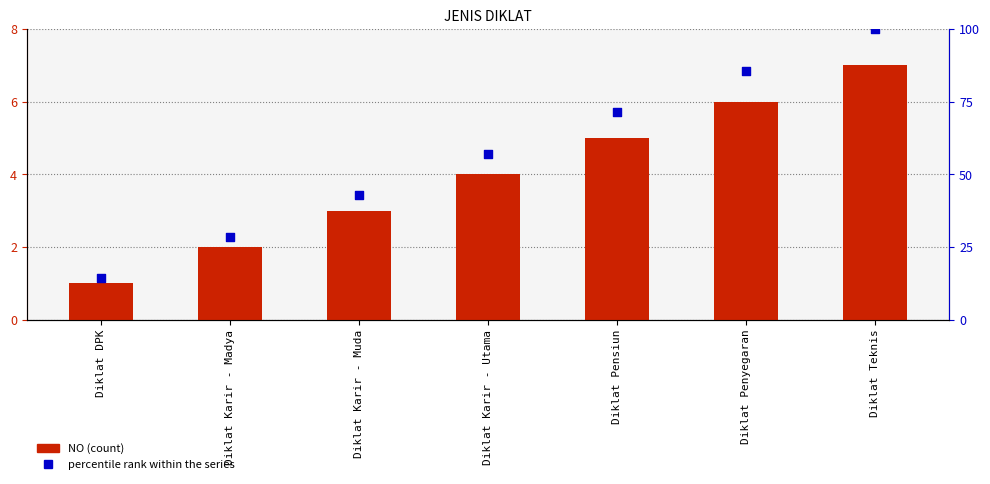

Is the value of percentile rank within the series at Diklat Karir - Utama greater than the value of NO (count) at Diklat Karir - Muda?

Yes